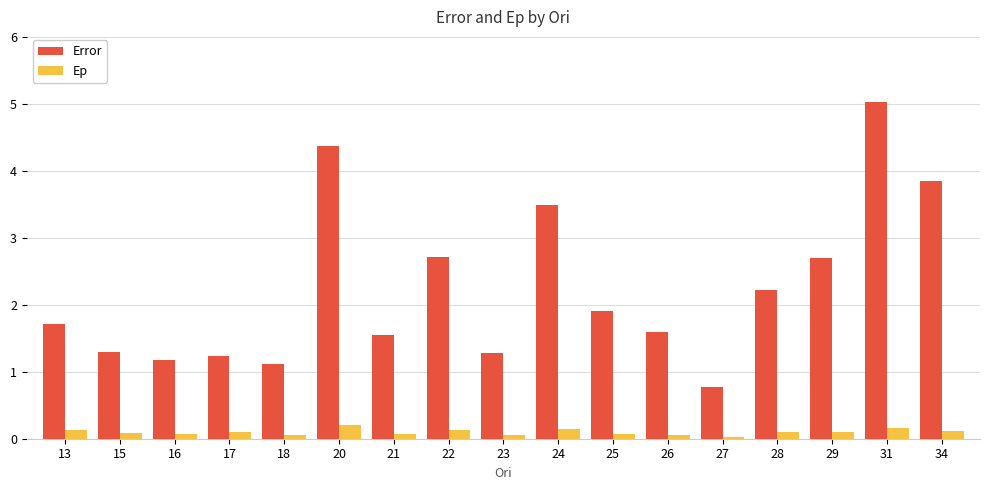

How many bars are there in total?

34